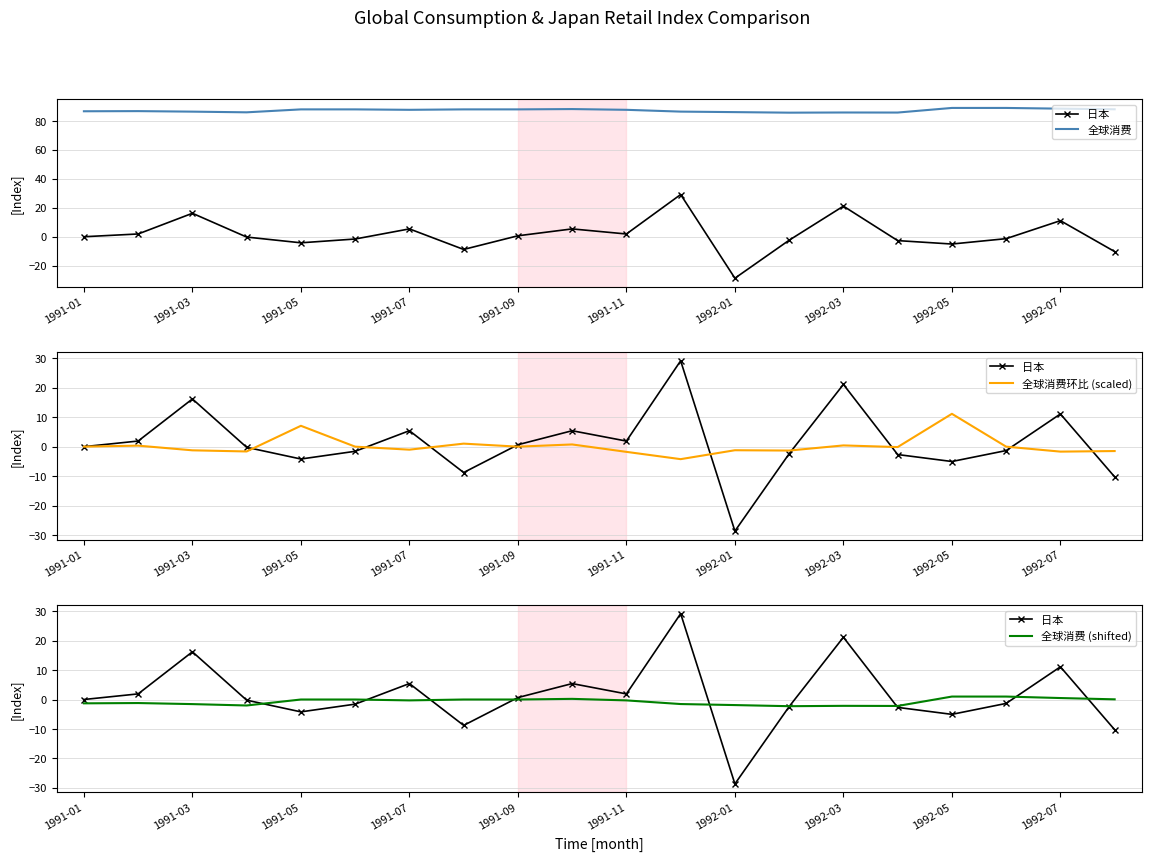

What are all the series names shown in the legend?

日本, 全球消费, 全球消费环比 (scaled), 全球消费 (shifted)